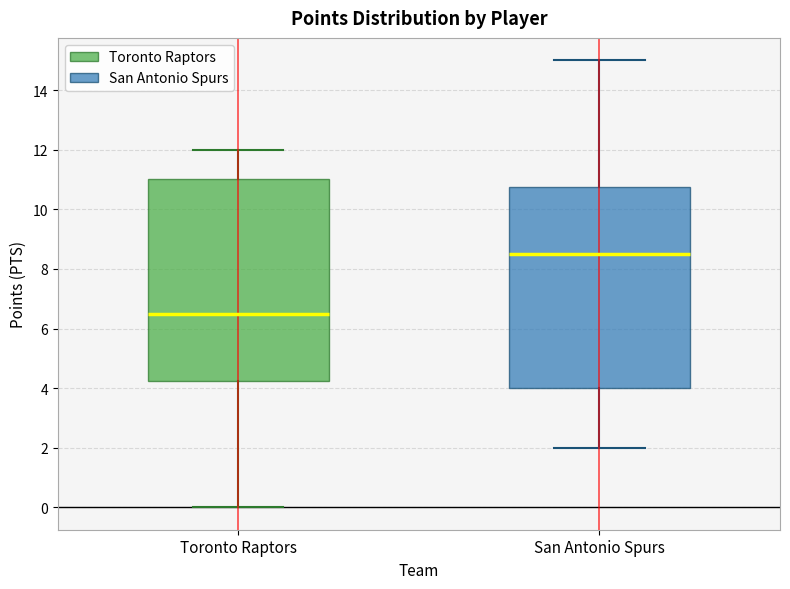

Reading left to right, read every box against the y-axis: the position of its median line, the range the box covers, and the ends of its whiskers. The values are not printed on the chart, so give them approximately, as read against the axis.

Toronto Raptors: median 6.6, box 4.2 to 11.0, whiskers 0.0 to 12.0
San Antonio Spurs: median 8.6, box 4.0 to 10.8, whiskers 2.0 to 15.0